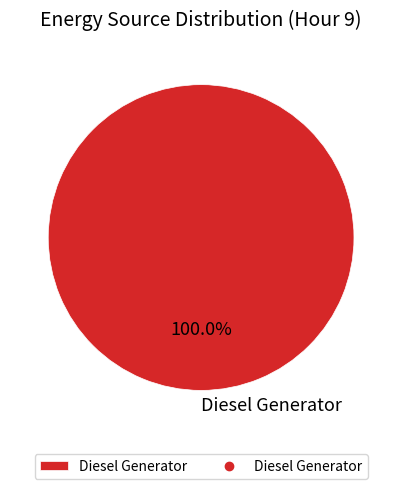

Is Diesel Generator the majority of the pie?

Yes